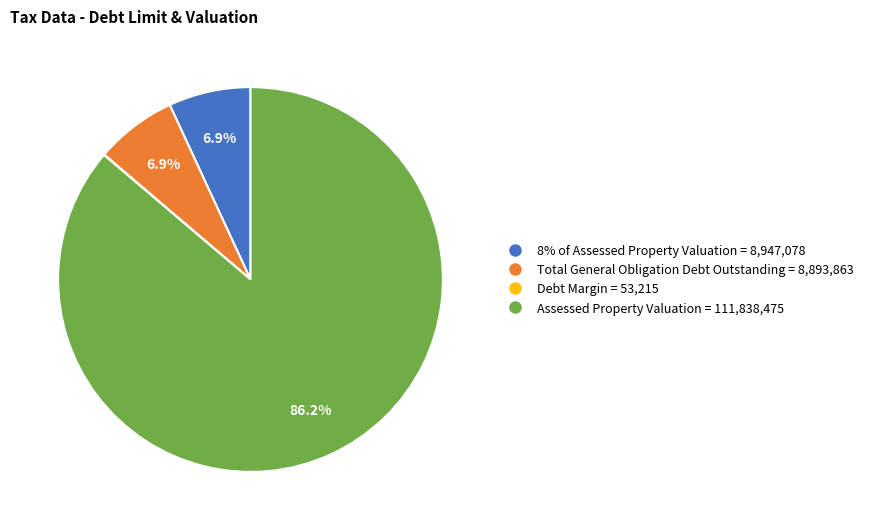

What percentage do Total General Obligation Debt Outstanding and 8% of Assessed Property Valuation together represent?

13.8%